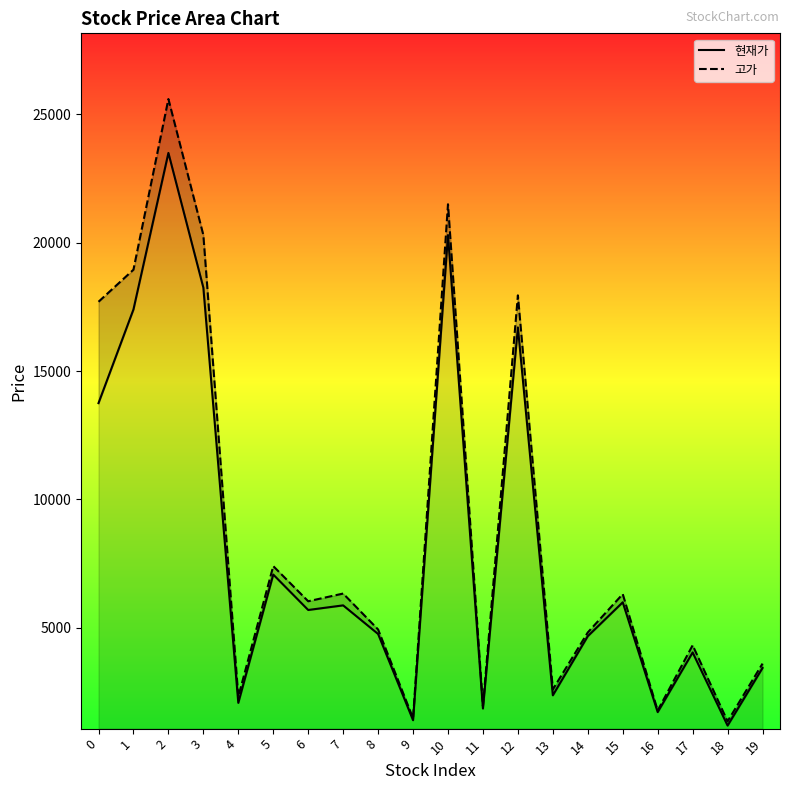

Which has a higher value, 12 or 5?

12